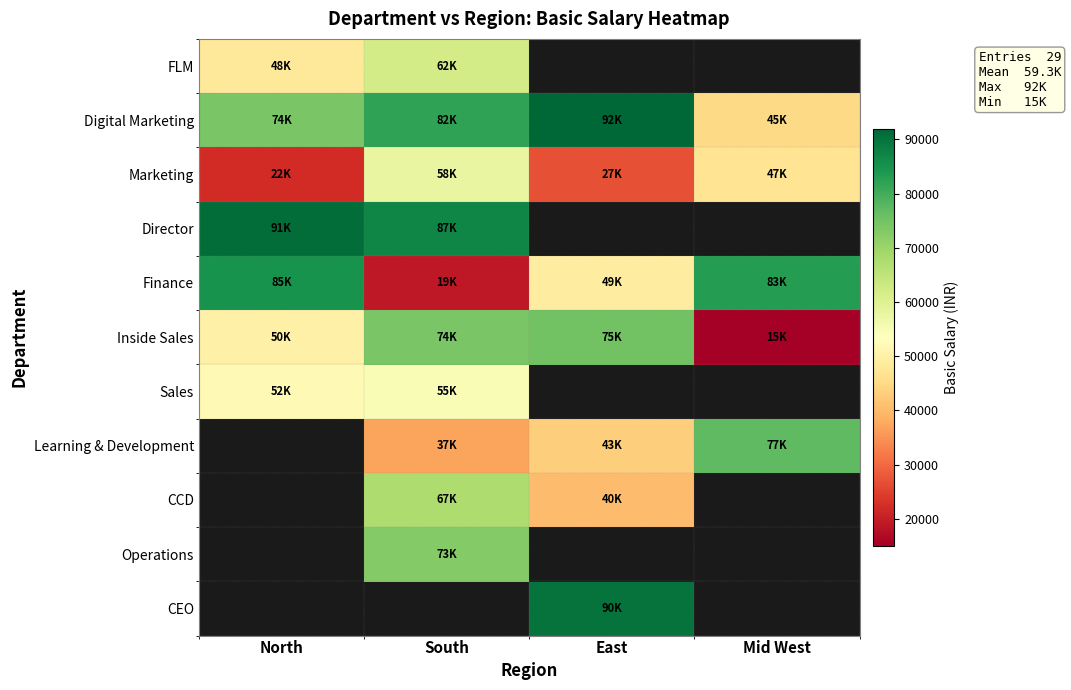

How many data points does each series have?

4